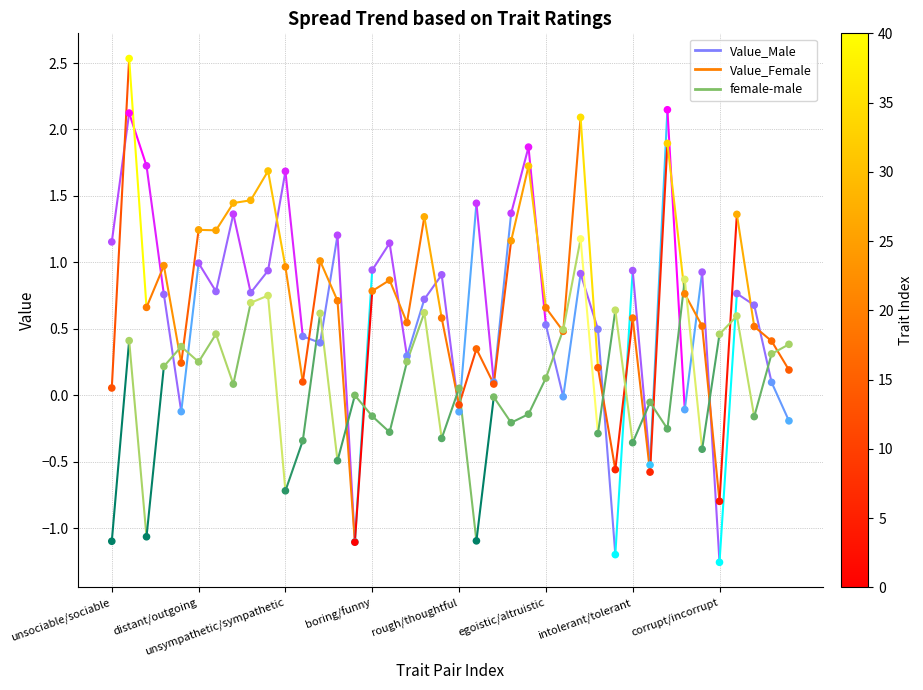

Which series has the largest total across all categories?

Value_Male